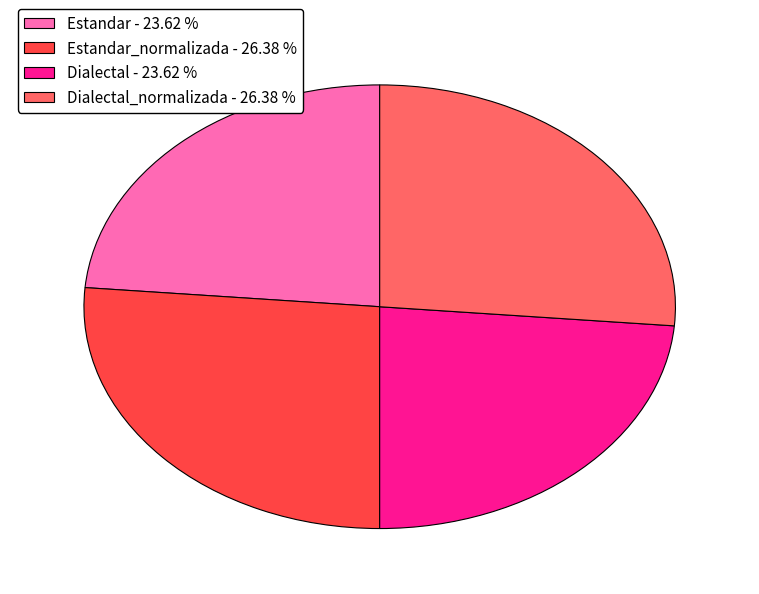

Does Estandar - 23.62 % account for over 50% of the chart?

No